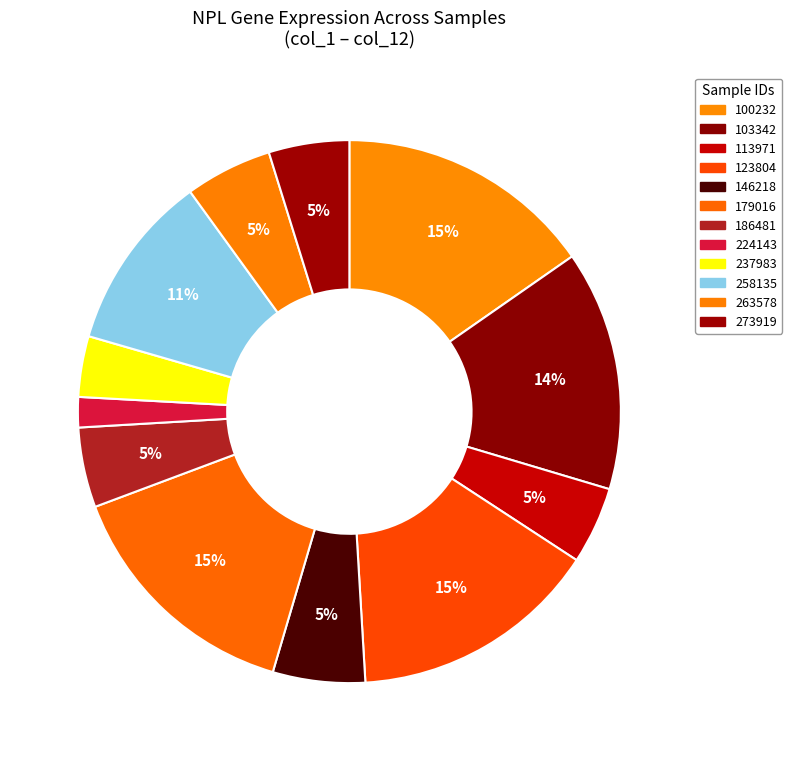

The 100232 slice represents 30% of the pie. True or false?

False